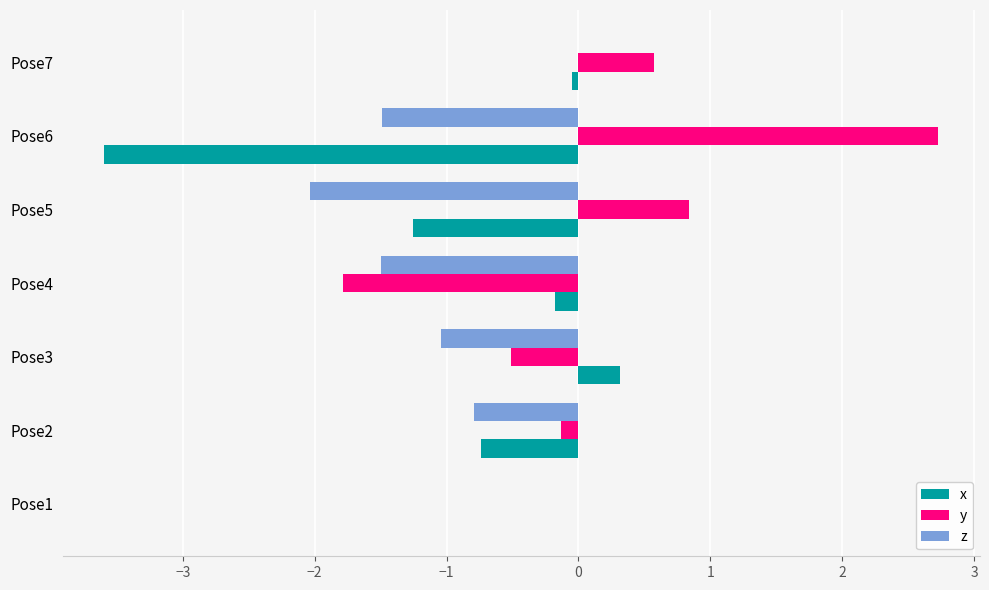

Which series changed the most between Pose1 and Pose4?

y